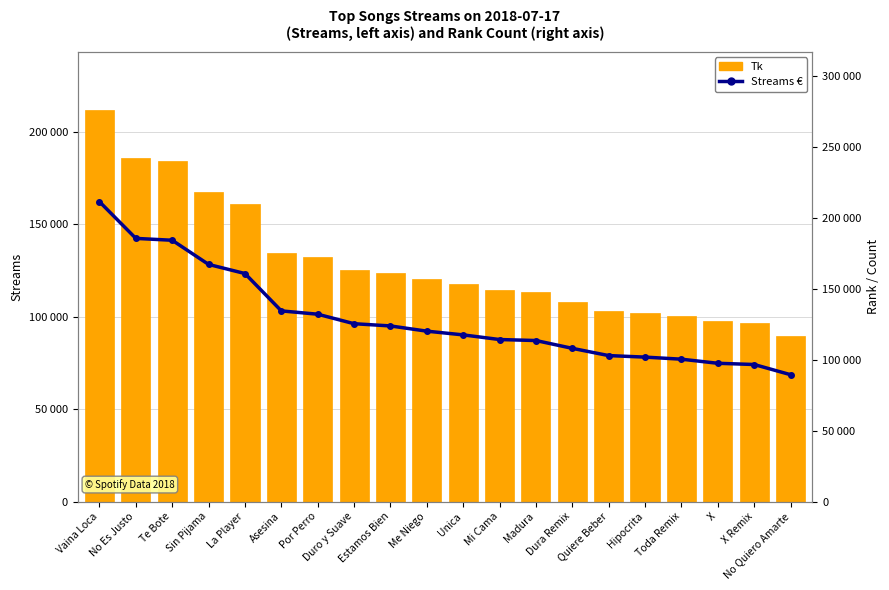

What is the label of the 5th bar from the right?

Hipocrita